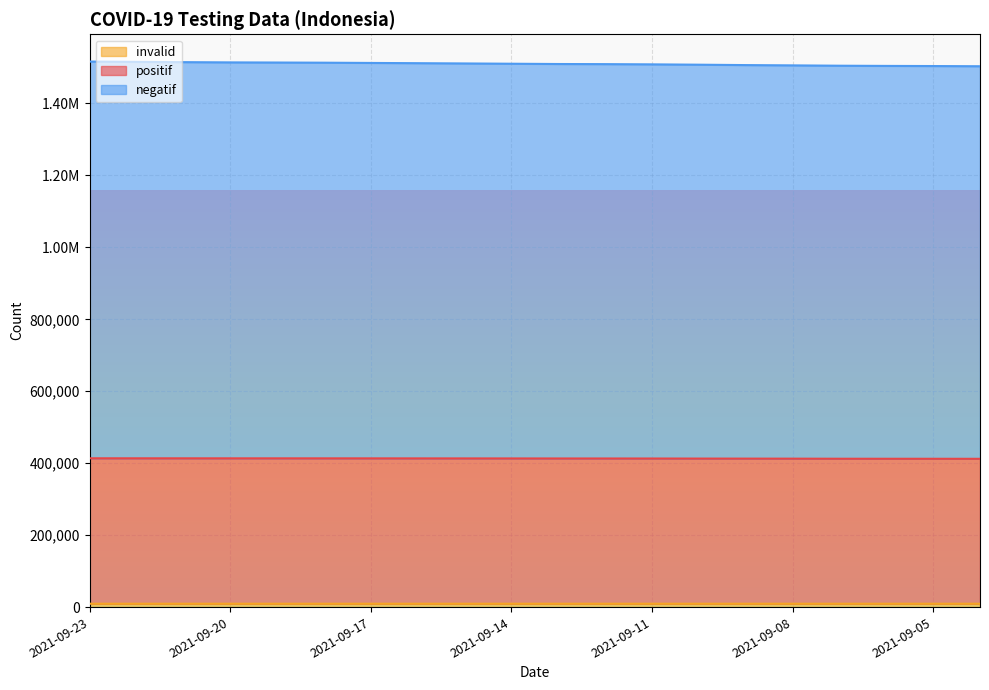

Does the chart display data point markers on the line(s)?

No